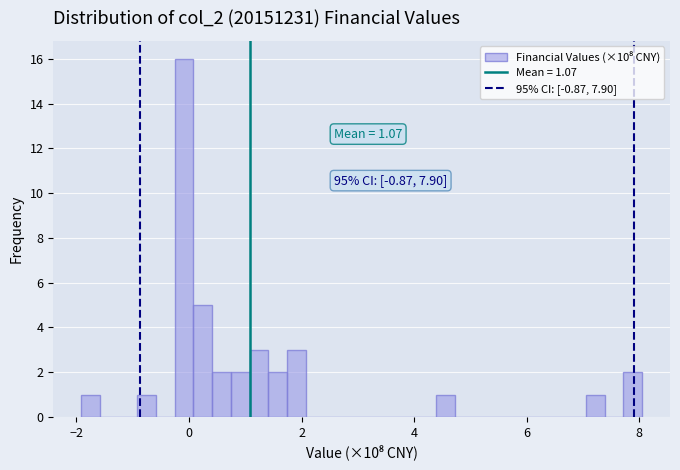

Around what value on the x-axis is the tallest bar? Give the approximate position of its centre, as read against the axis.

0.0